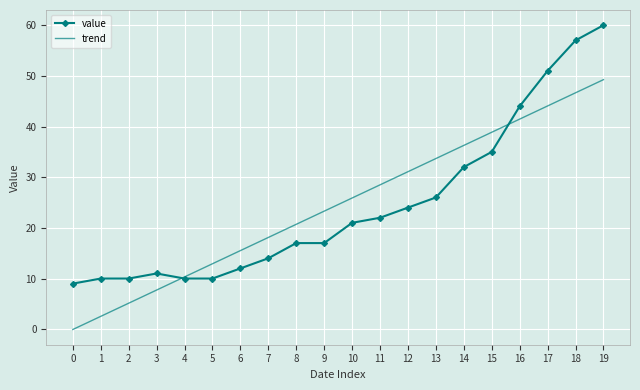

Rank the series by their maximum value, from lowest to highest.

trend, value